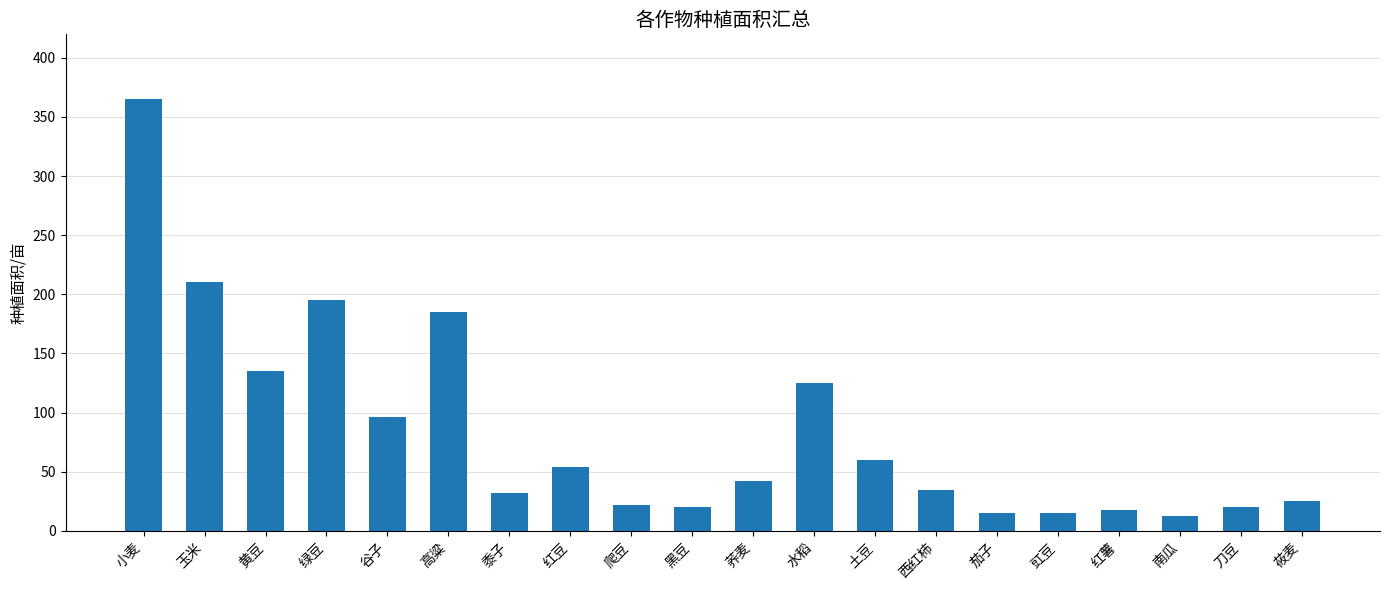

Is it true that the value at 南瓜 is 13?

True